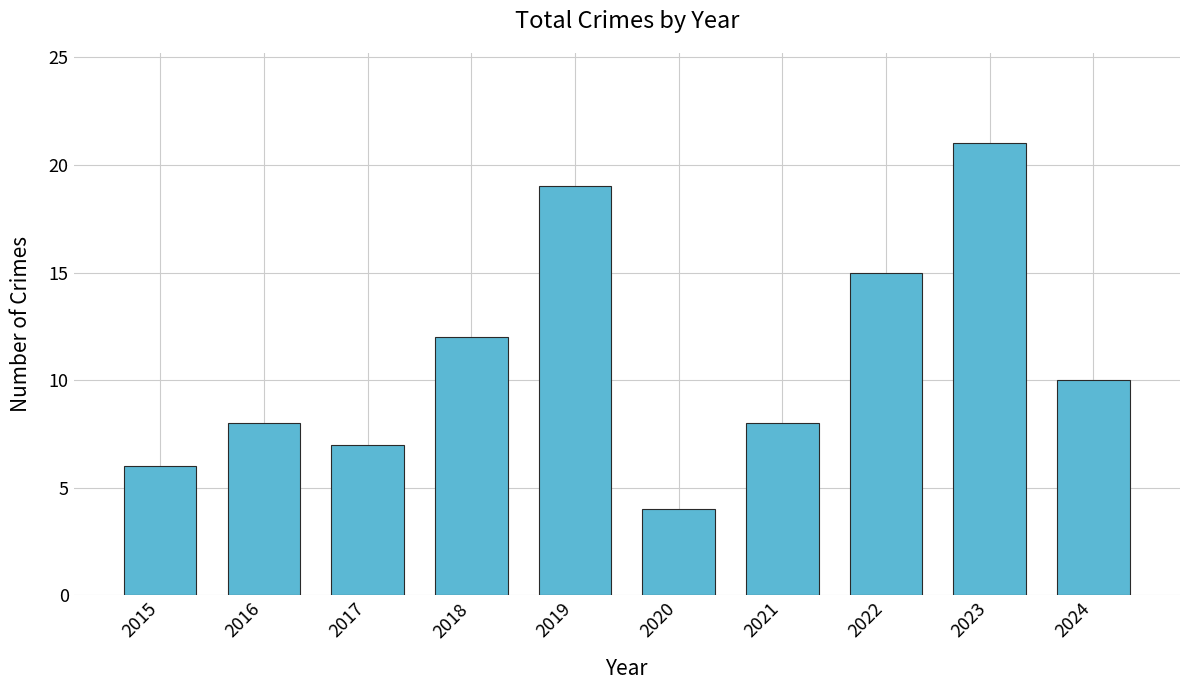

How many series are shown in this chart?

1